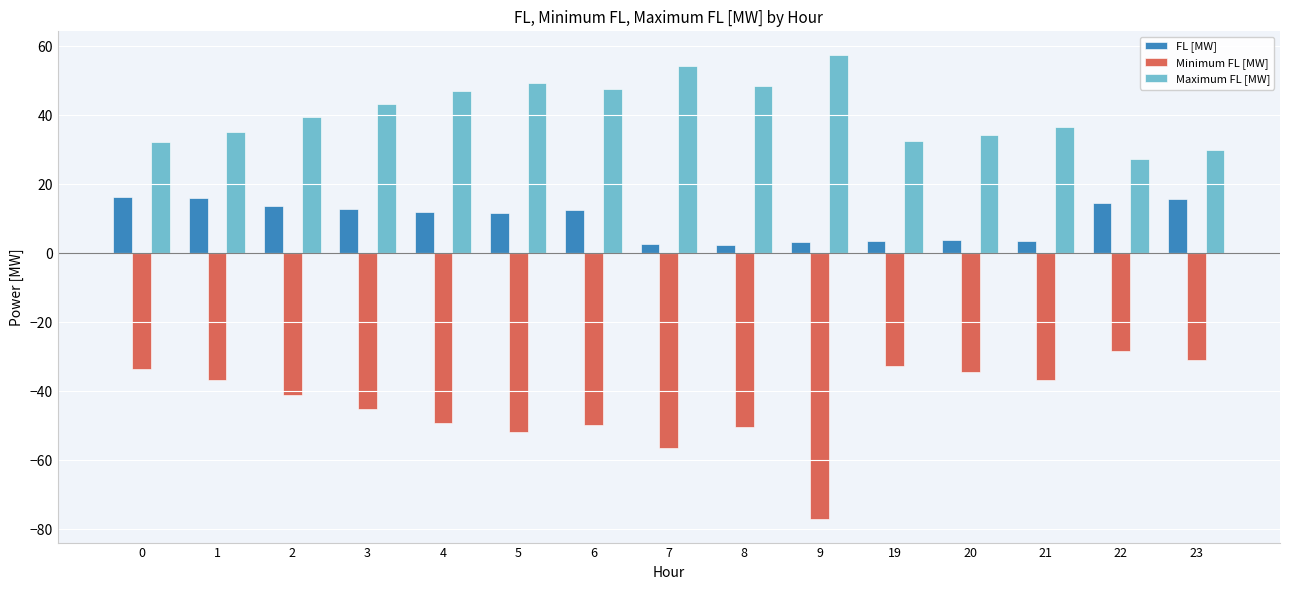

Count the number of data series in this chart.

3